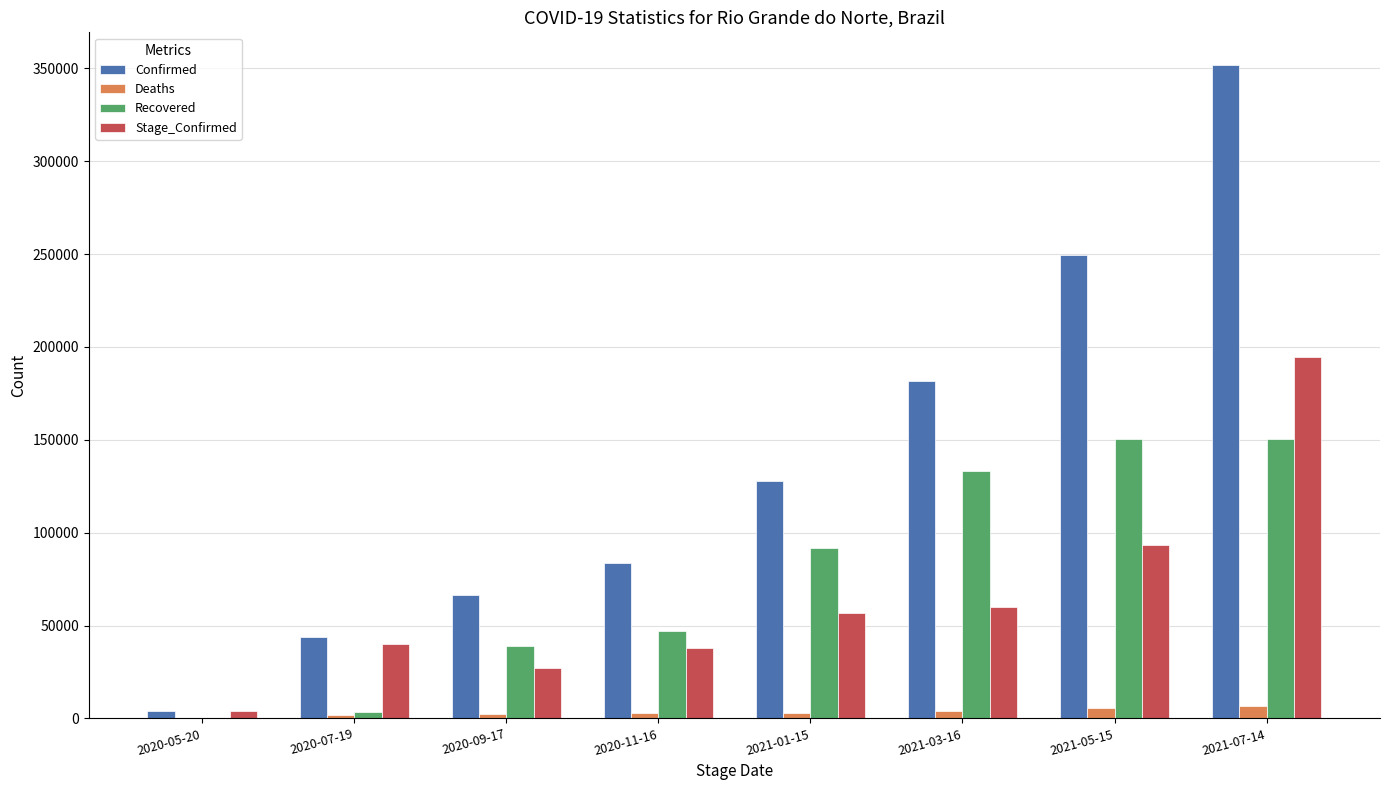

At which category is the sum across all series the highest?

2021-07-14